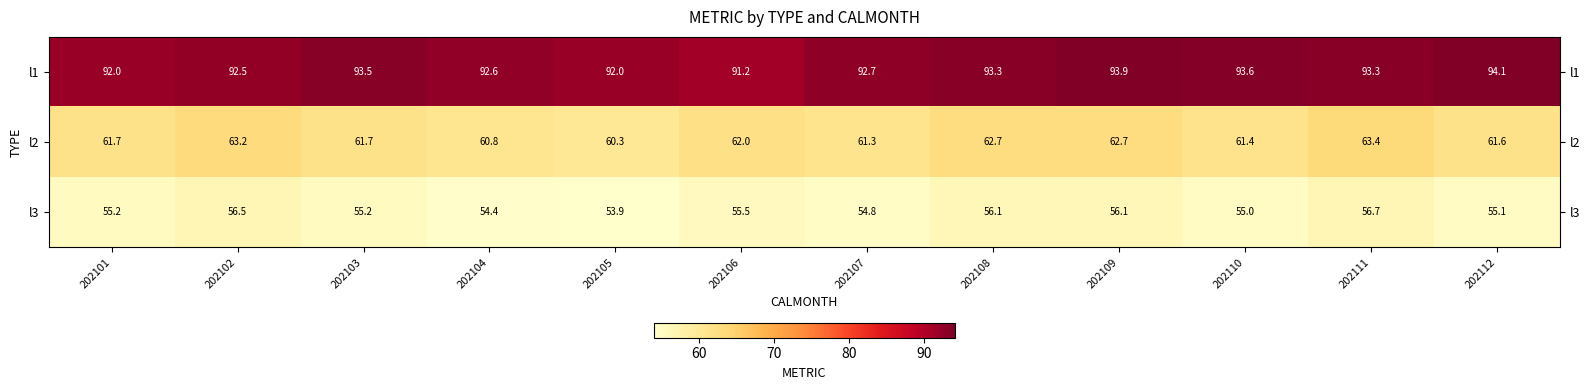

The l1 series shows 91.2 at 202106. True or false?

True